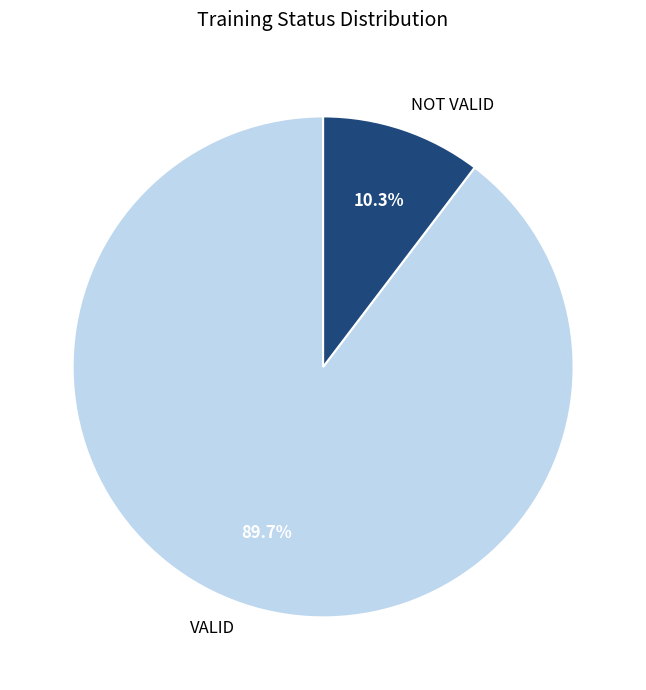

To the nearest percent, what percentage of the pie is VALID?

90%